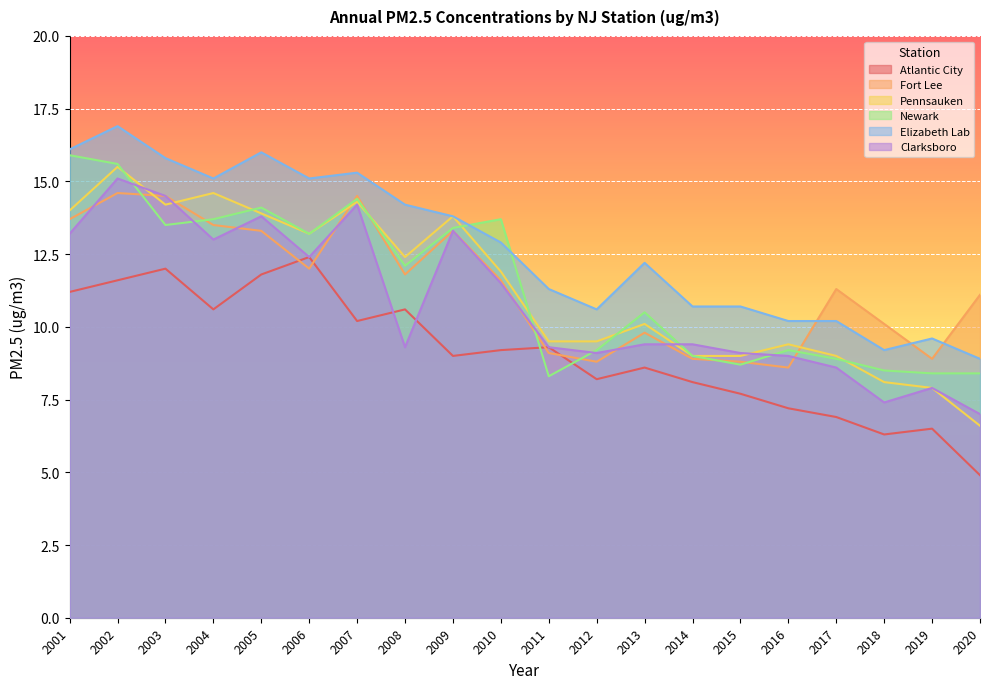

Reading right to left, extract all data points from this chart.

Atlantic City: 4.9	6.5	6.3	6.9	7.2	7.7	8.1	8.6	8.2	9.3	9.2	9.0	10.6	10.2	12.4	11.8	10.6	12.0	11.6	11.2
Fort Lee: 11.1	8.9	10.1	11.3	8.6	8.8	8.9	9.8	8.8	9.1	11.6	13.3	11.8	14.5	12.0	13.3	13.5	14.5	14.6	13.7
Pennsauken: 6.6	7.9	8.1	9.0	9.4	9.0	9.0	10.1	9.5	9.5	11.9	13.8	12.4	14.3	13.2	13.9	14.6	14.2	15.5	14.0
Newark: 8.4	8.4	8.5	8.9	9.2	8.7	9.0	10.5	9.2	8.3	13.7	13.4	12.1	14.4	13.2	14.1	13.7	13.5	15.6	15.9
Elizabeth Lab: 8.9	9.6	9.2	10.2	10.2	10.7	10.7	12.2	10.6	11.3	12.9	13.8	14.2	15.3	15.1	16.0	15.1	15.8	16.9	16.1
Clarksboro: 7.0	7.9	7.4	8.6	9.0	9.1	9.4	9.4	9.1	9.3	11.5	13.3	9.3	14.2	12.4	13.8	13.0	14.5	15.1	13.2